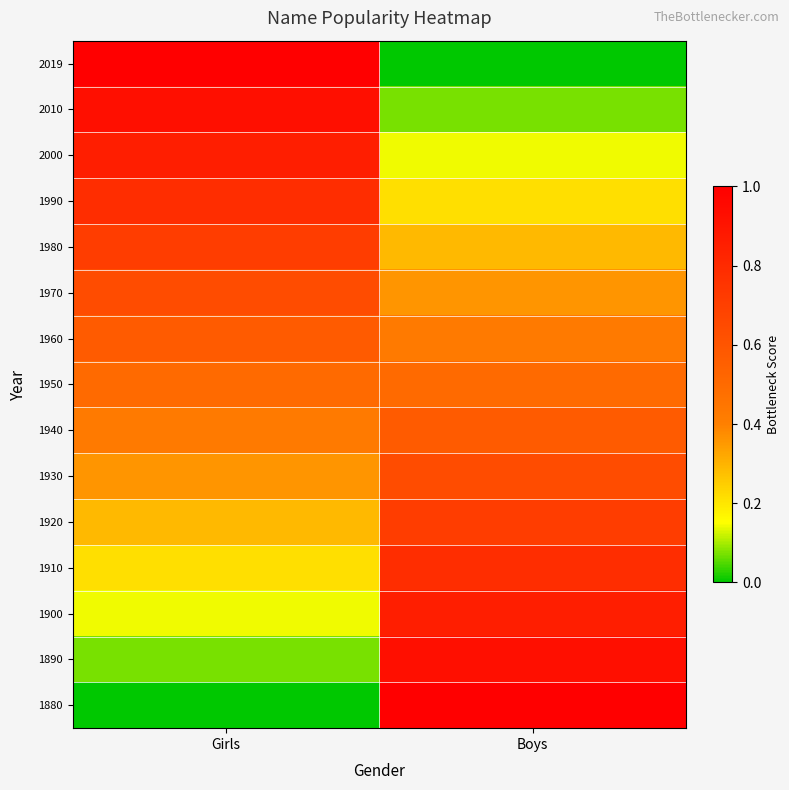

Reading left to right, transcribe all the data shown in this chart.

1880: Girls=0.0	Boys=1.0
1890: Girls=0.1	Boys=0.9
1900: Girls=0.1	Boys=0.9
1910: Girls=0.2	Boys=0.8
1920: Girls=0.3	Boys=0.7
1930: Girls=0.4	Boys=0.6
1940: Girls=0.4	Boys=0.6
1950: Girls=0.5	Boys=0.5
1960: Girls=0.6	Boys=0.4
1970: Girls=0.6	Boys=0.4
1980: Girls=0.7	Boys=0.3
1990: Girls=0.8	Boys=0.2
2000: Girls=0.9	Boys=0.1
2010: Girls=0.9	Boys=0.1
2019: Girls=1.0	Boys=0.0